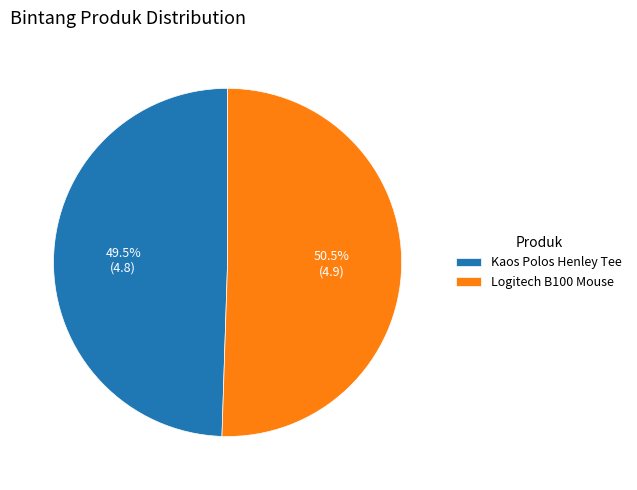

To the nearest percent, what is the difference between the Kaos Polos Henley Tee and Logitech B100 Mouse slice percentages?

1%